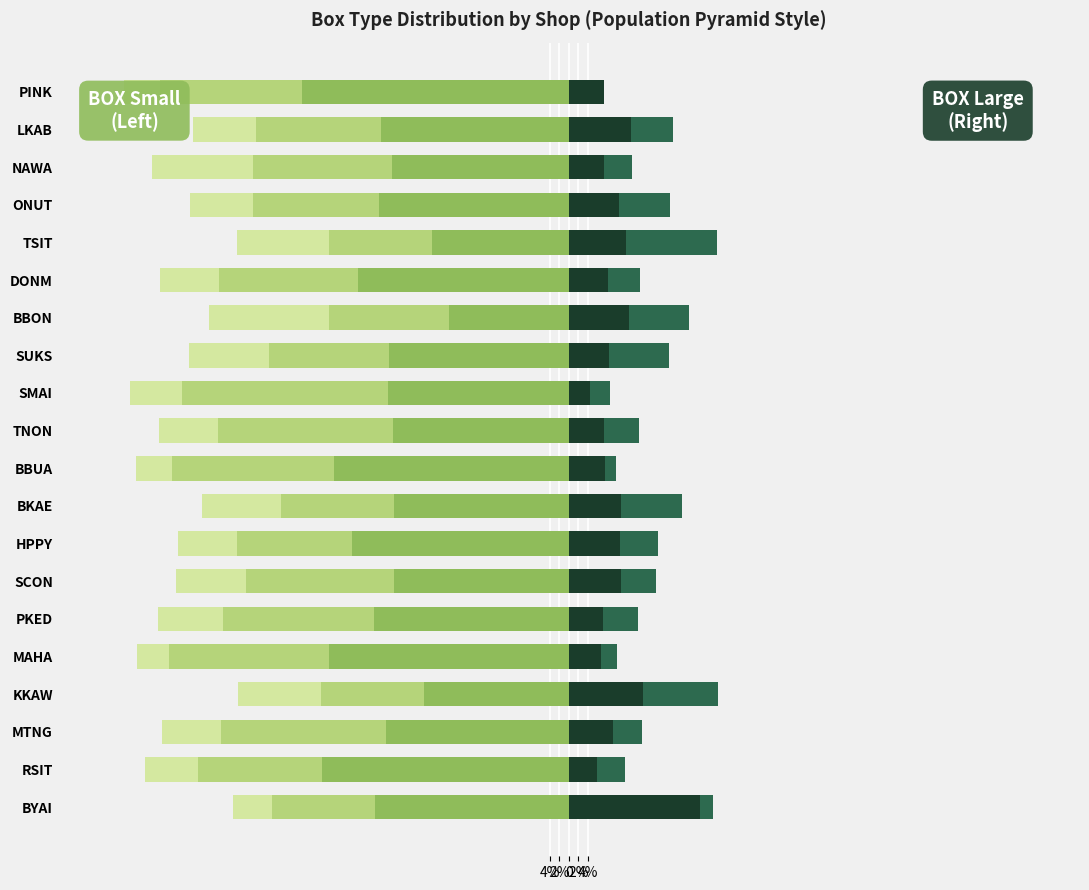

What is the total value across all series at 2%?

-76.5